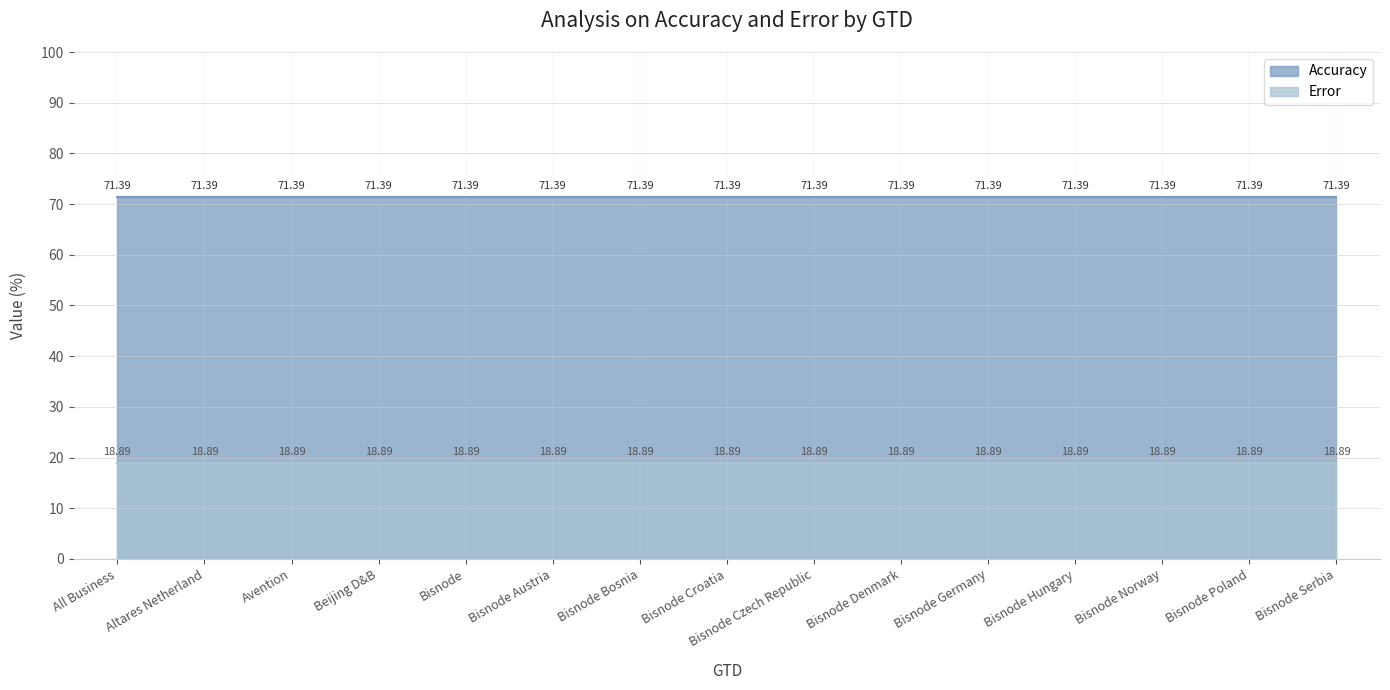

The value of Accuracy at Beijing D&B is 41.9. True or false?

False